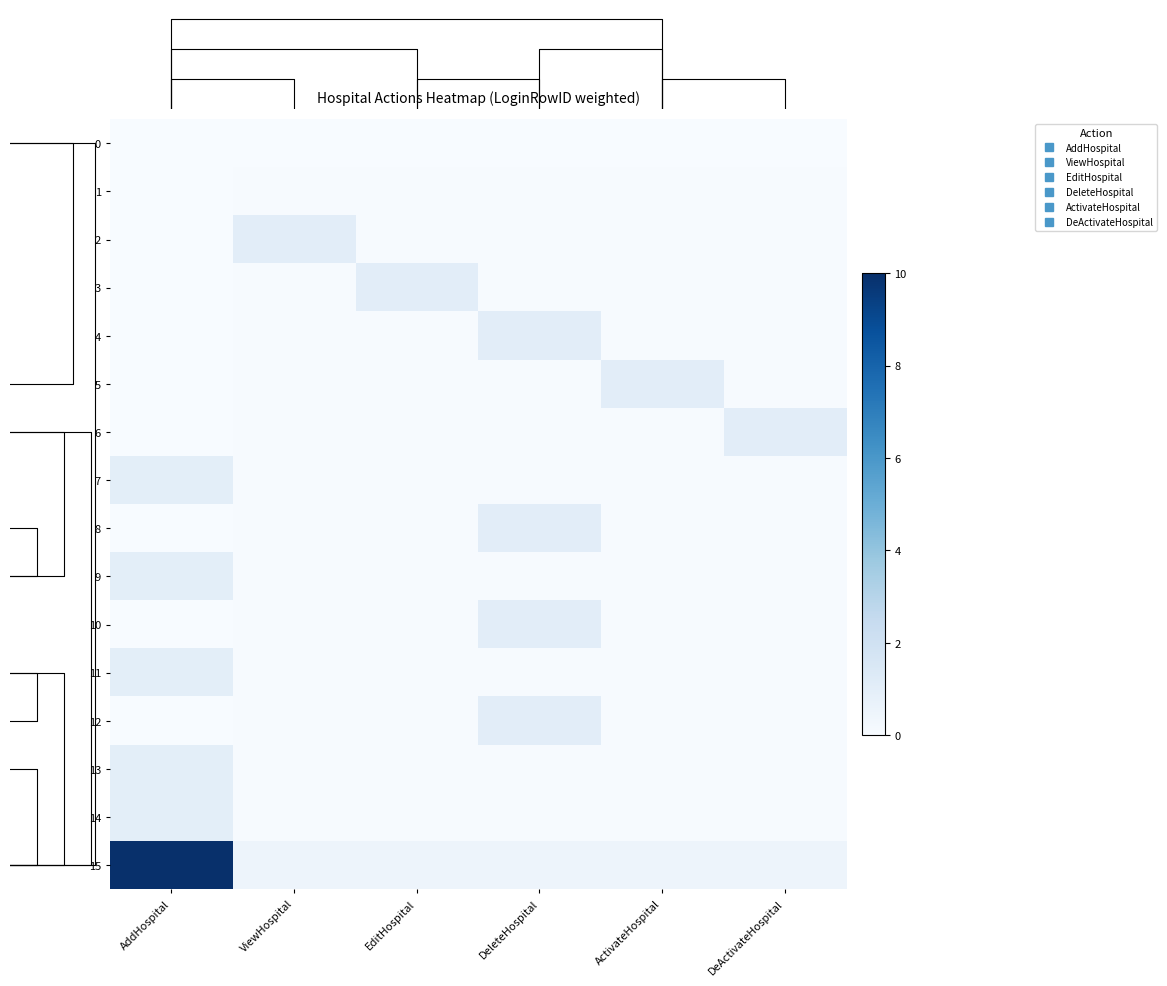

Which series has the largest range (max minus min)?

15